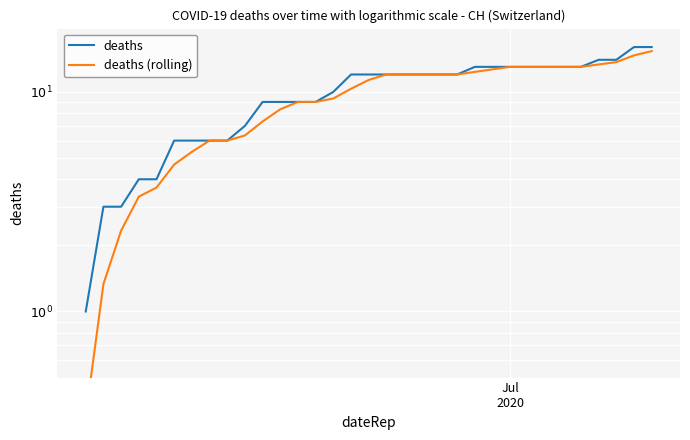

What are all the series names shown in the legend?

deaths, deaths (rolling)